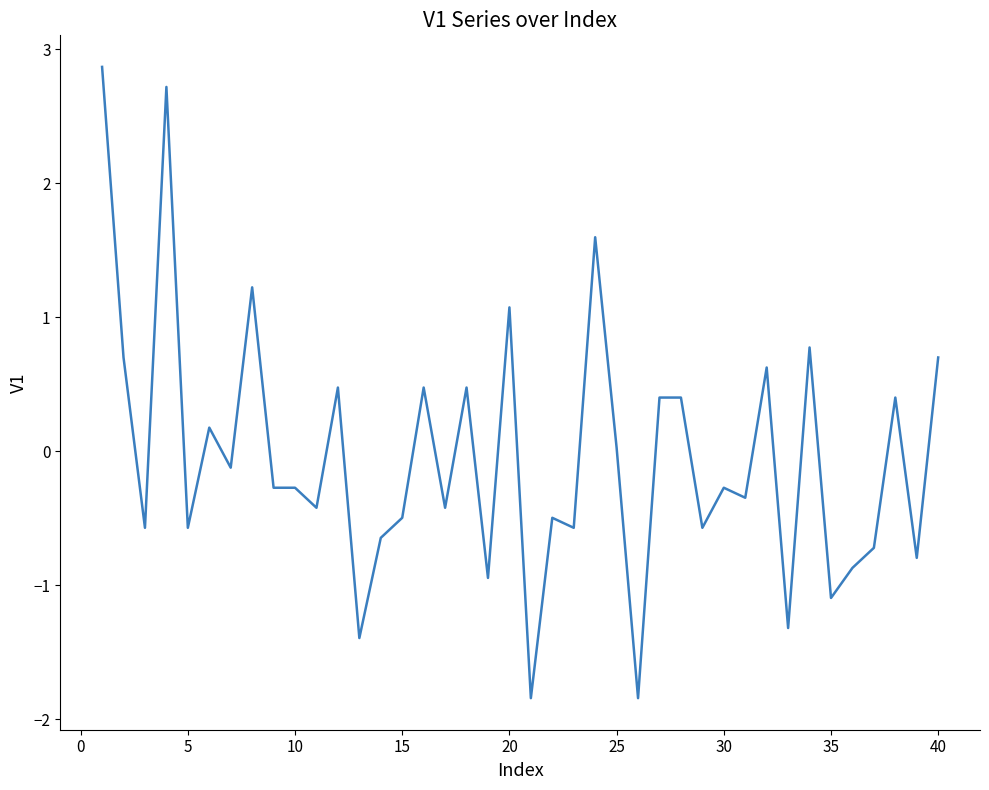

What is the minimum value shown in the chart?

-1.8